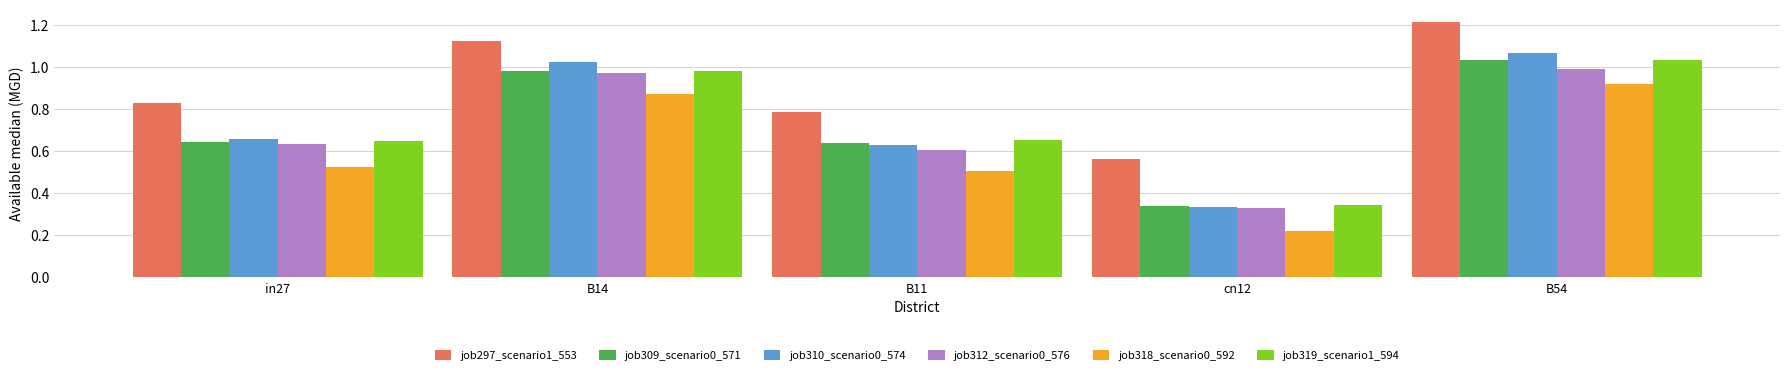

Which series has the largest range (max minus min)?

job310_scenario0_574